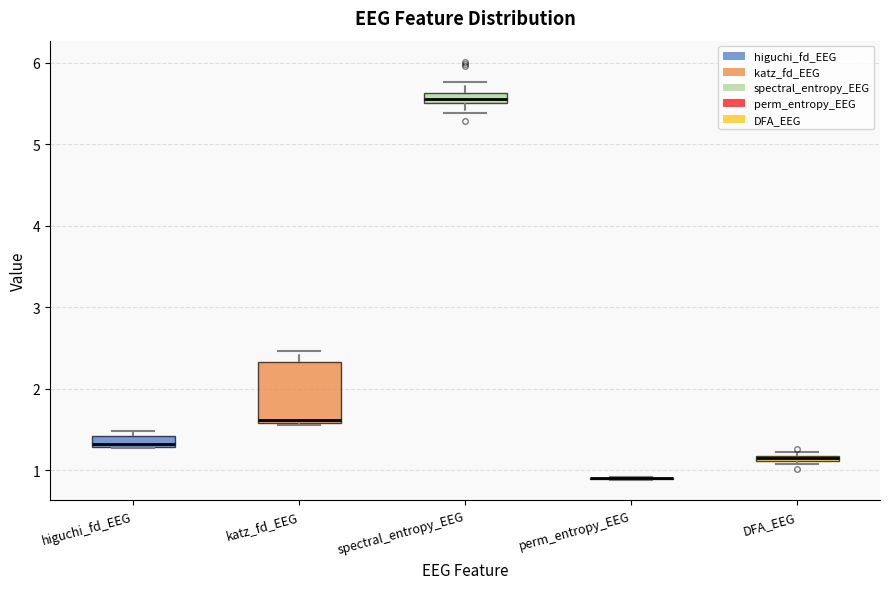

Which box is the tallest, from its lower edge to its upper edge?

katz_fd_EEG